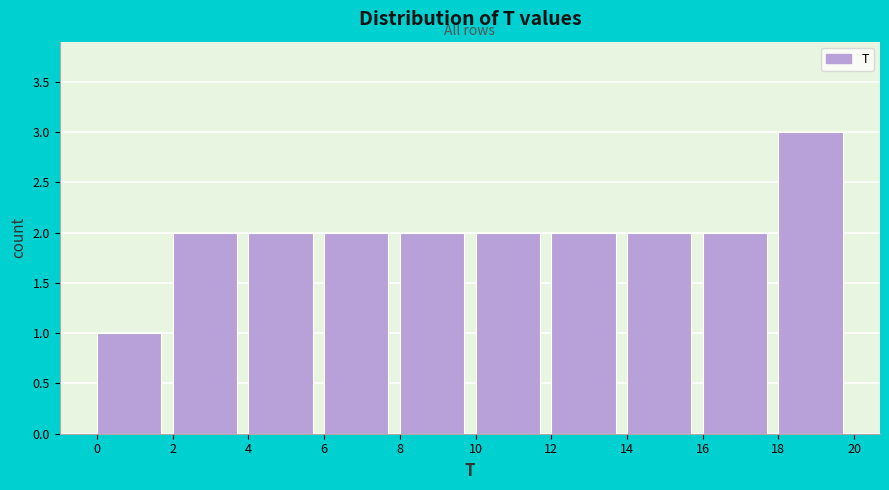

Reading left to right, list every bar in this chart as the range it spans on the x-axis followed by its height. The values are not printed on the chart, so give them approximately, as read against the axis.

0 to 2: 1
2 to 4: 2
4 to 6: 2
6 to 8: 2
8 to 10: 2
10 to 12: 2
12 to 14: 2
14 to 16: 2
16 to 18: 2
18 to 20: 3